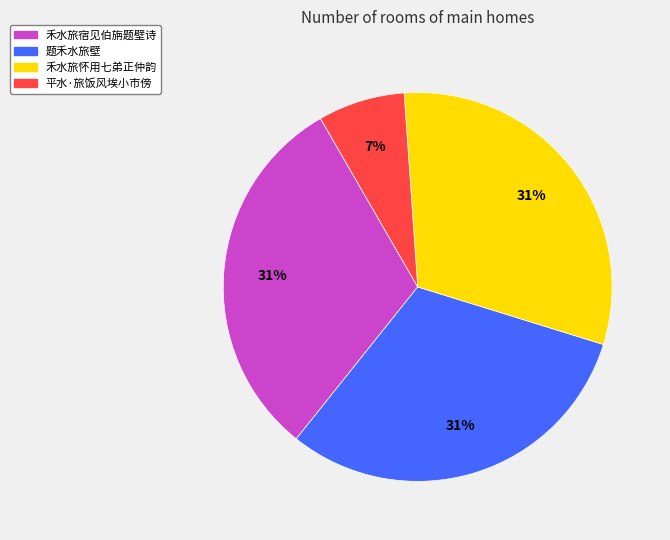

Is there any slice that represents more than half of the pie?

No